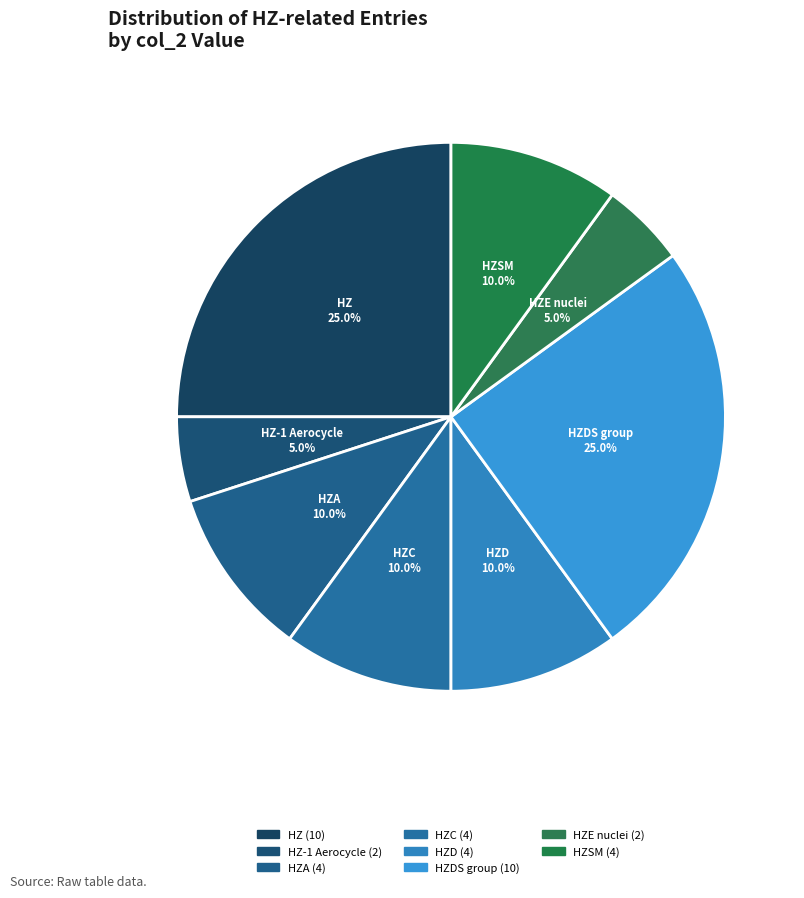

How many segments does this pie chart have?

8